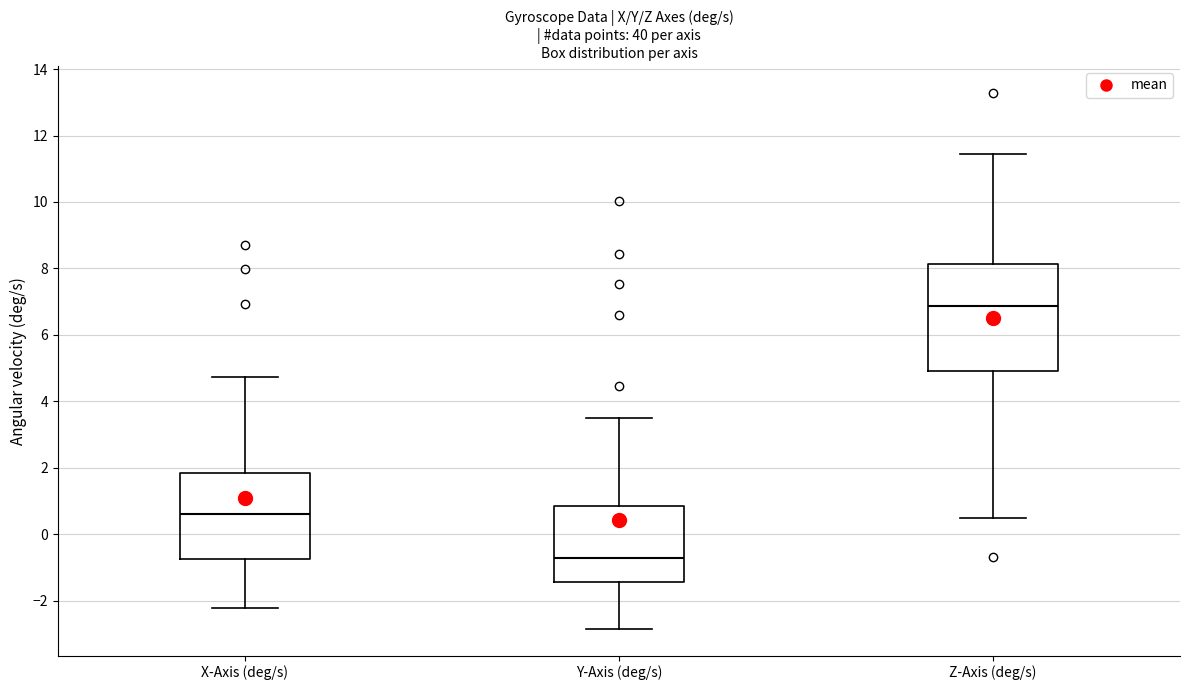

Which box is the tallest, from its lower edge to its upper edge?

Z-Axis (deg/s)